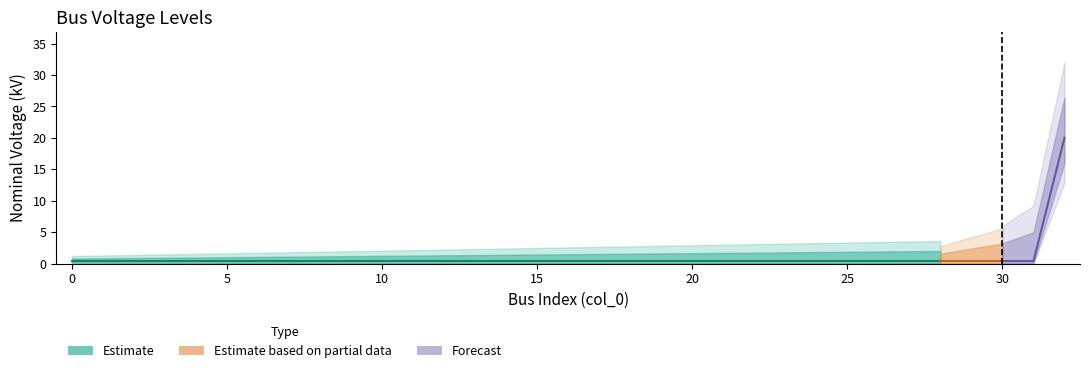

Which label corresponds to the largest value in the chart?

32